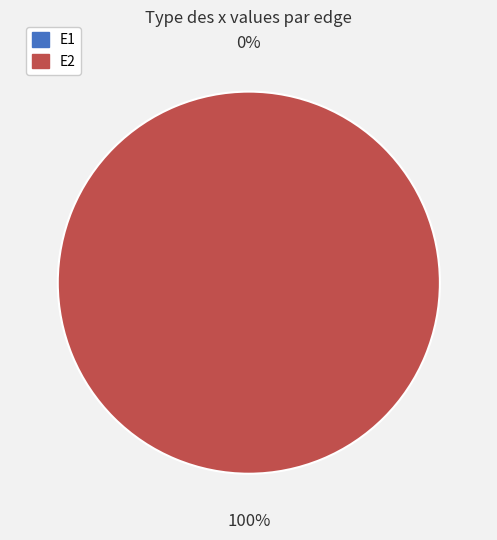

What portion of the pie excludes E1?

100.0%